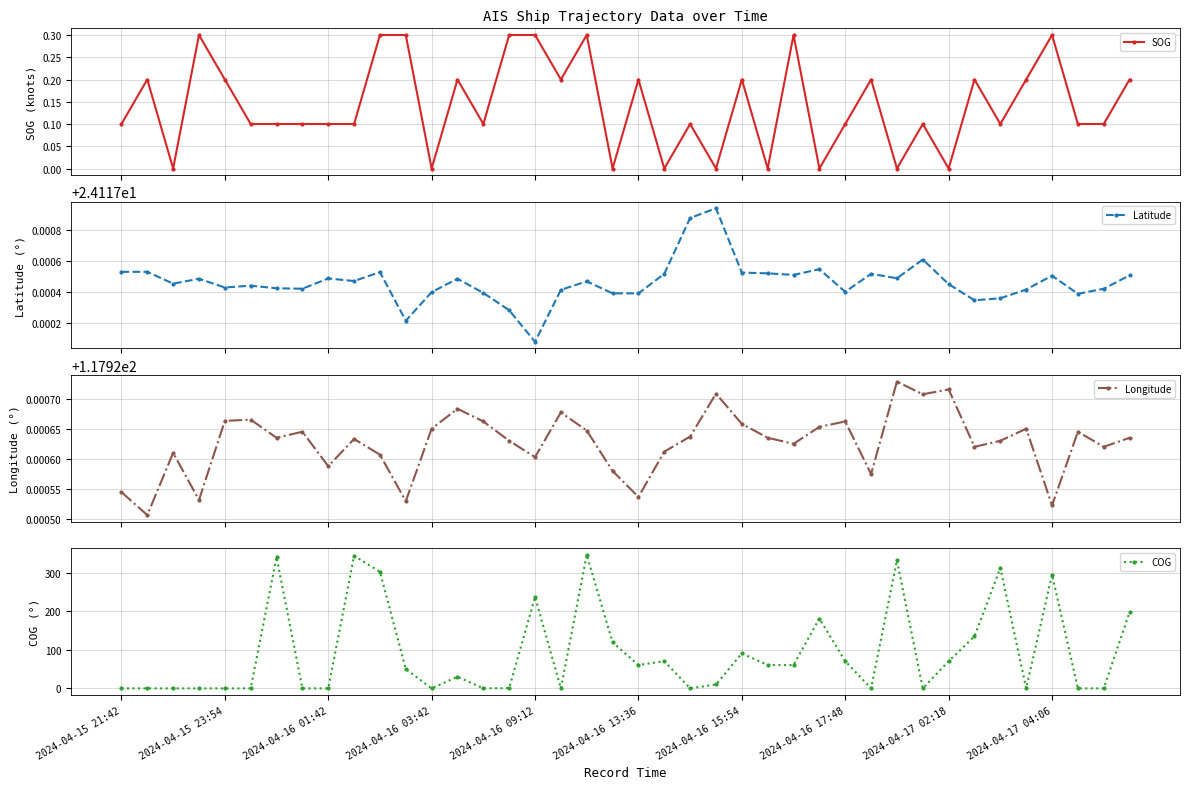

What position from the right is 33?

7